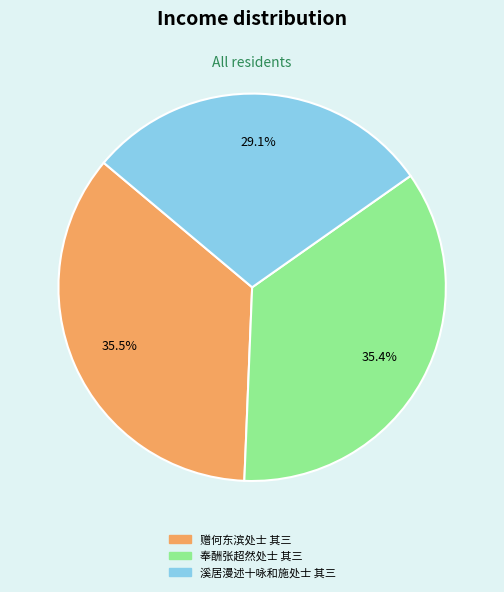

Which slice is the smallest?

溪居漫述十咏和施处士 其三